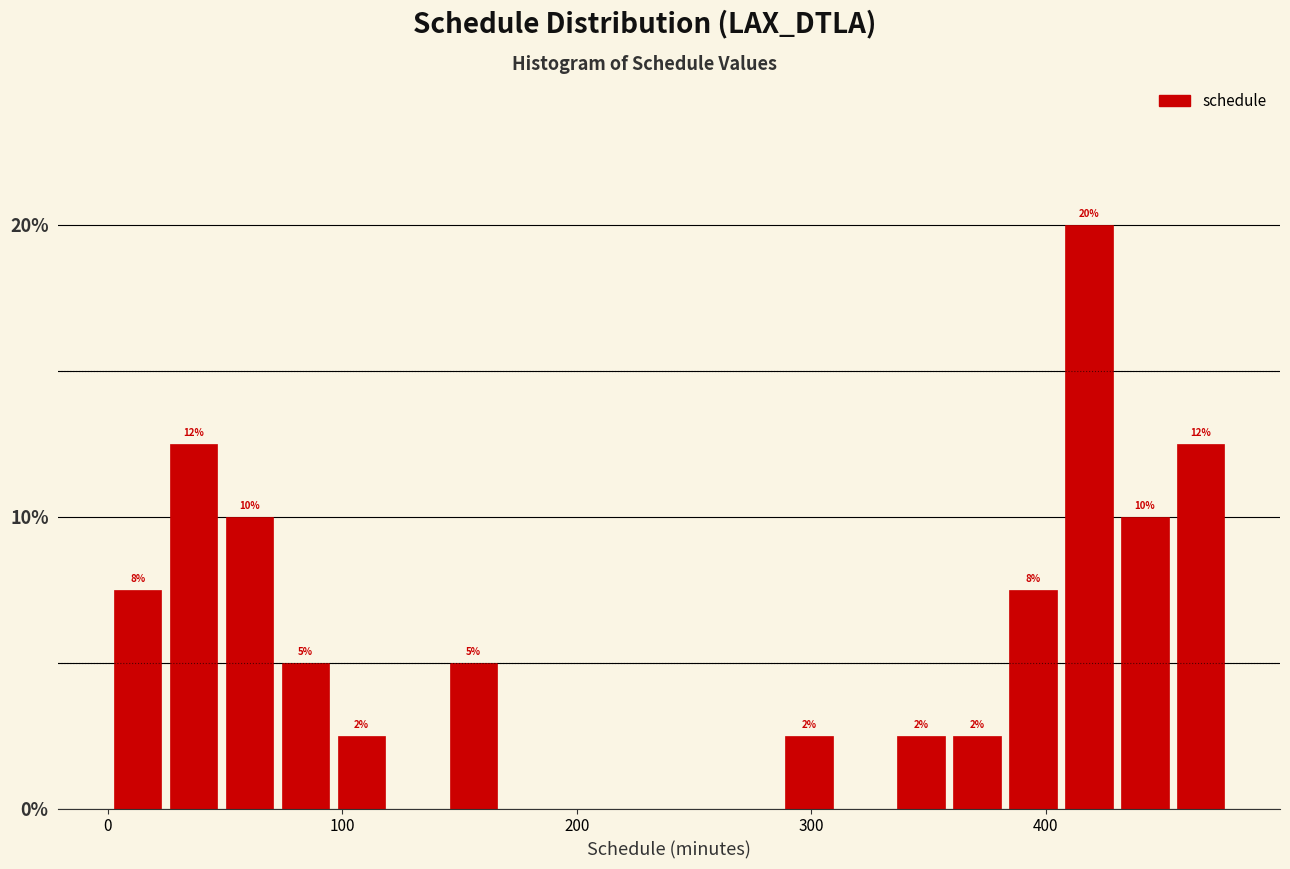

Read against the x-axis, roughly where is the centre of the tallest bar?

420